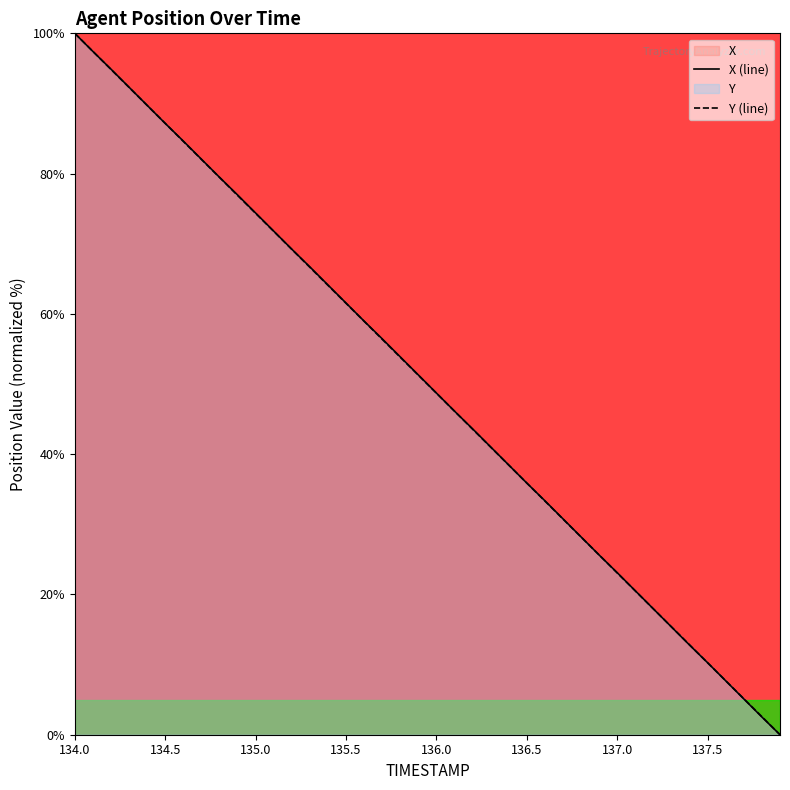

What is the highest value of the X (line) series?

100.0